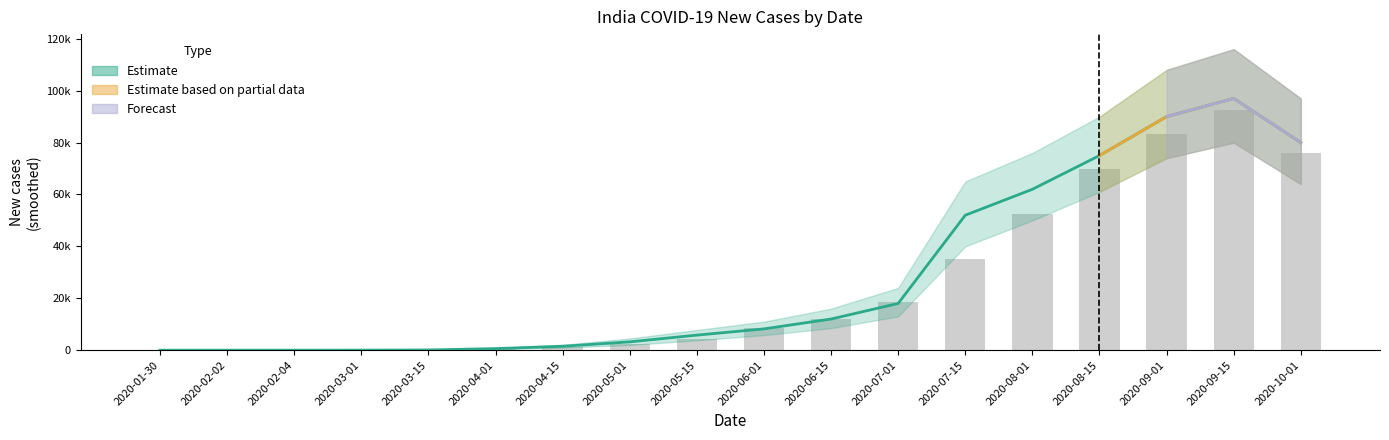

The chart shows a value of 11929 at 2020-06-15. True or false?

True